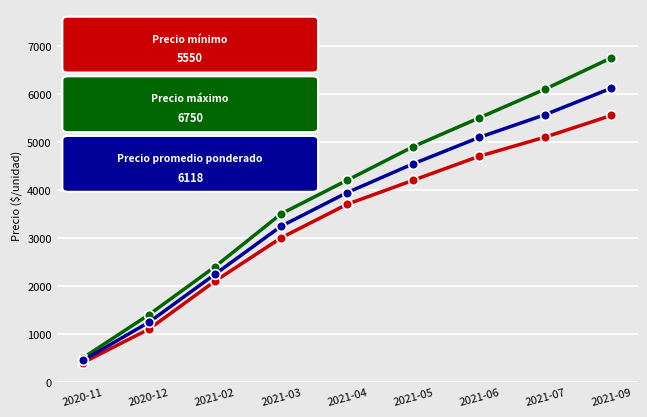

What is the greatest value displayed?

6750